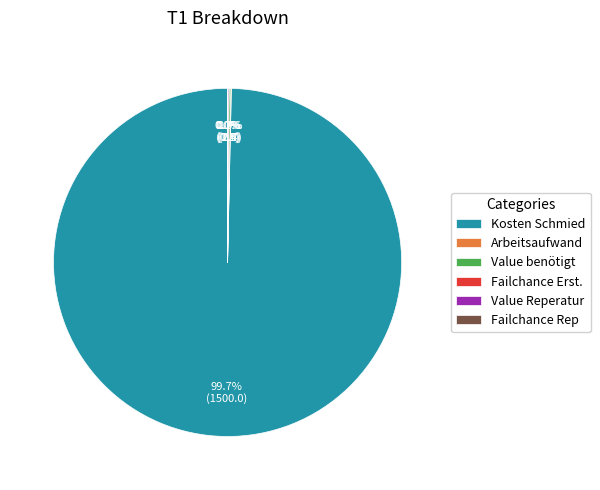

Which category has the biggest portion of the pie?

Kosten Schmied